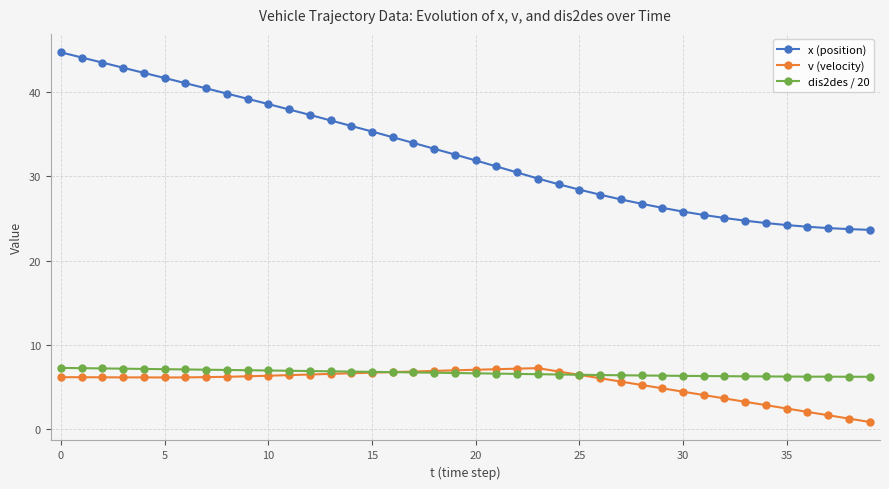

How many series are shown in this chart?

3